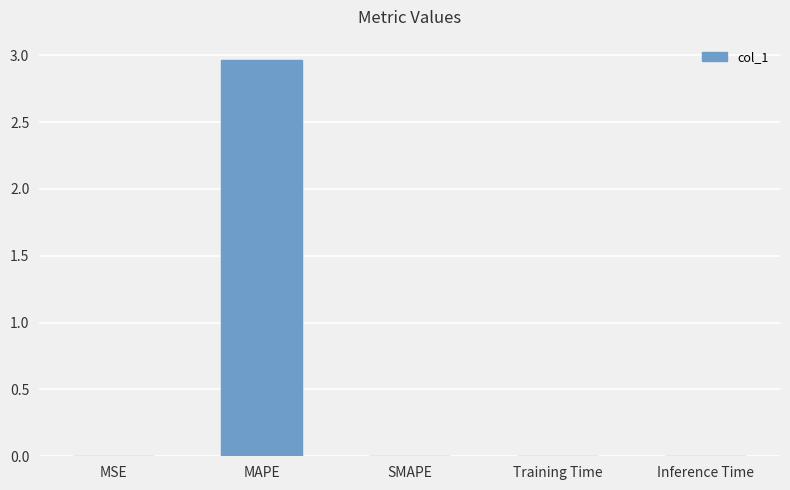

What is the greatest value displayed?

3.0